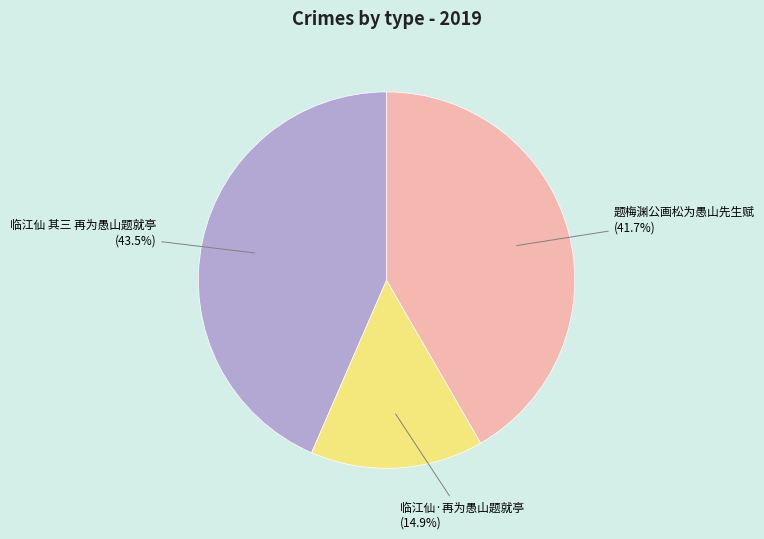

How many segments does this pie chart have?

3